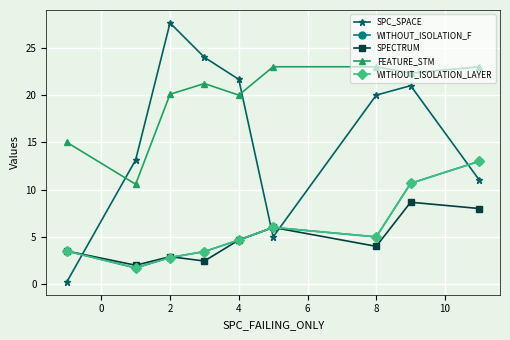

Is this an area chart (filled region under the line)?

No